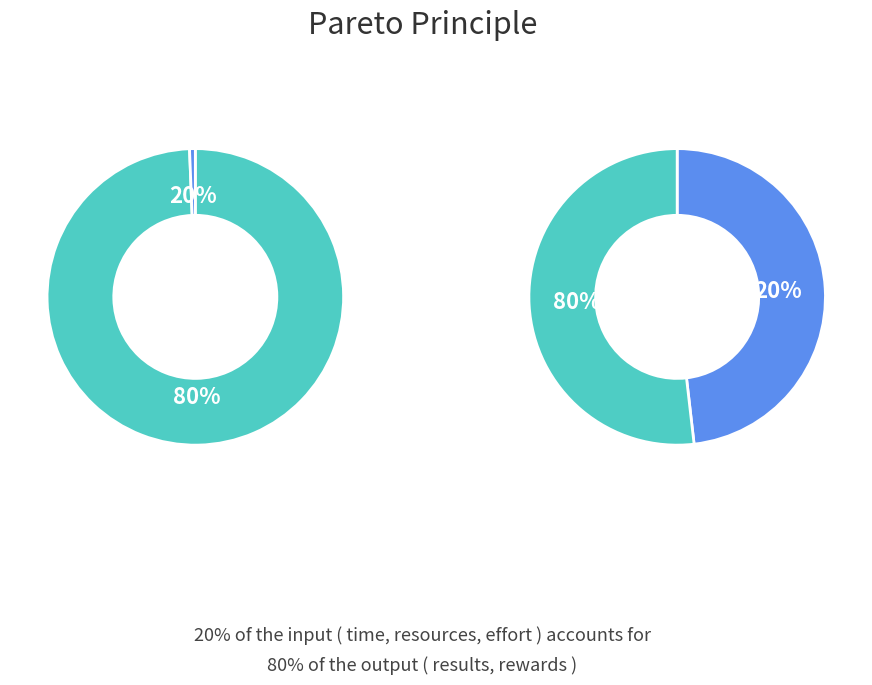

How many segments does this pie chart have?

2